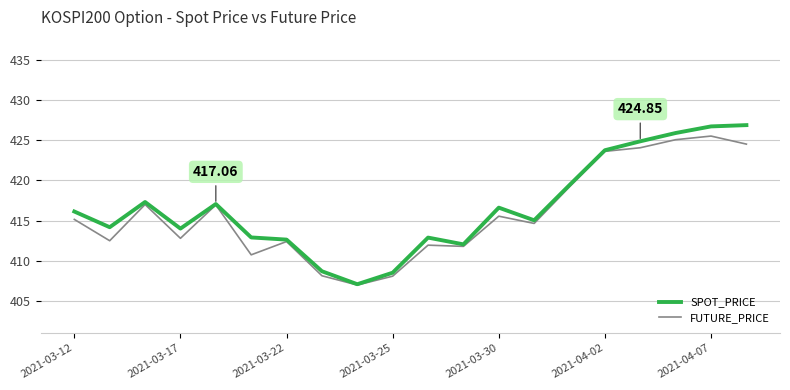

What is the sum of all SPOT_PRICE values?

8332.6